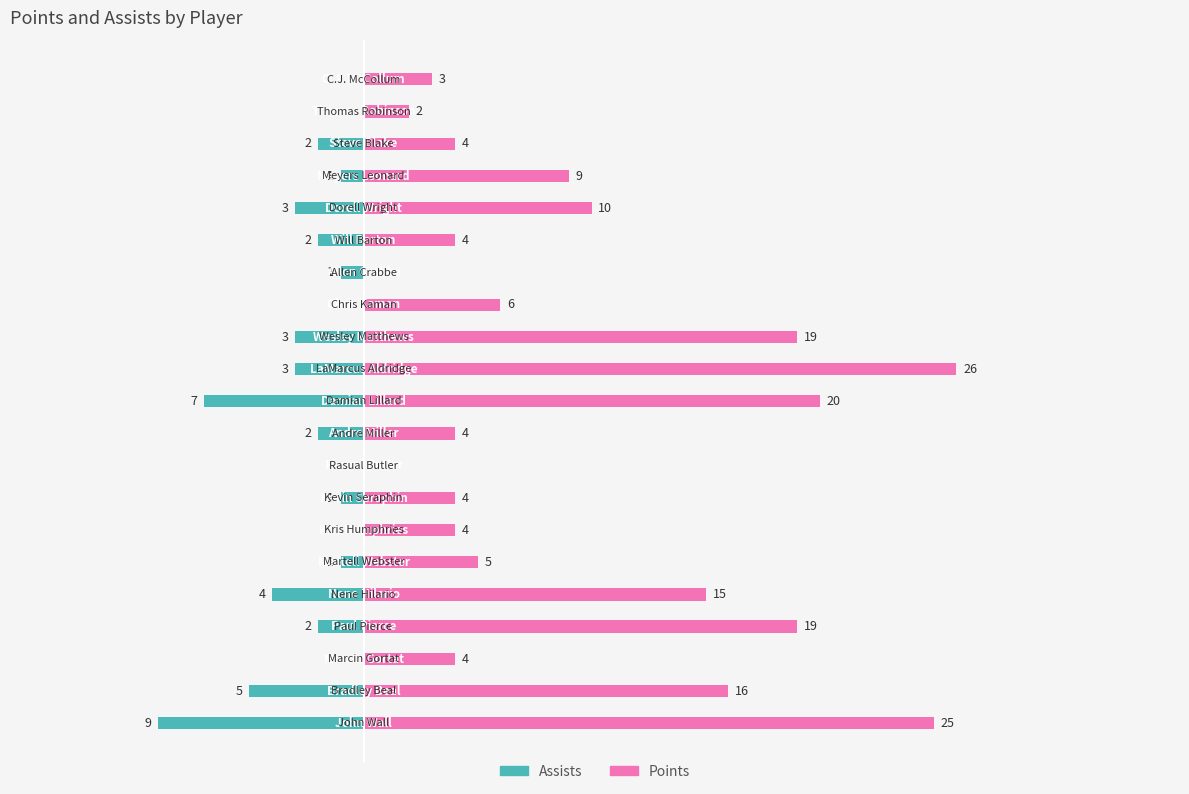

Which series has the largest total across all categories?

Points